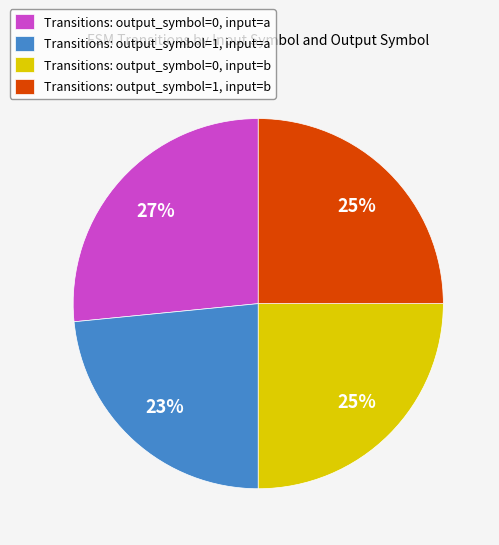

Is there any slice that represents more than half of the pie?

No